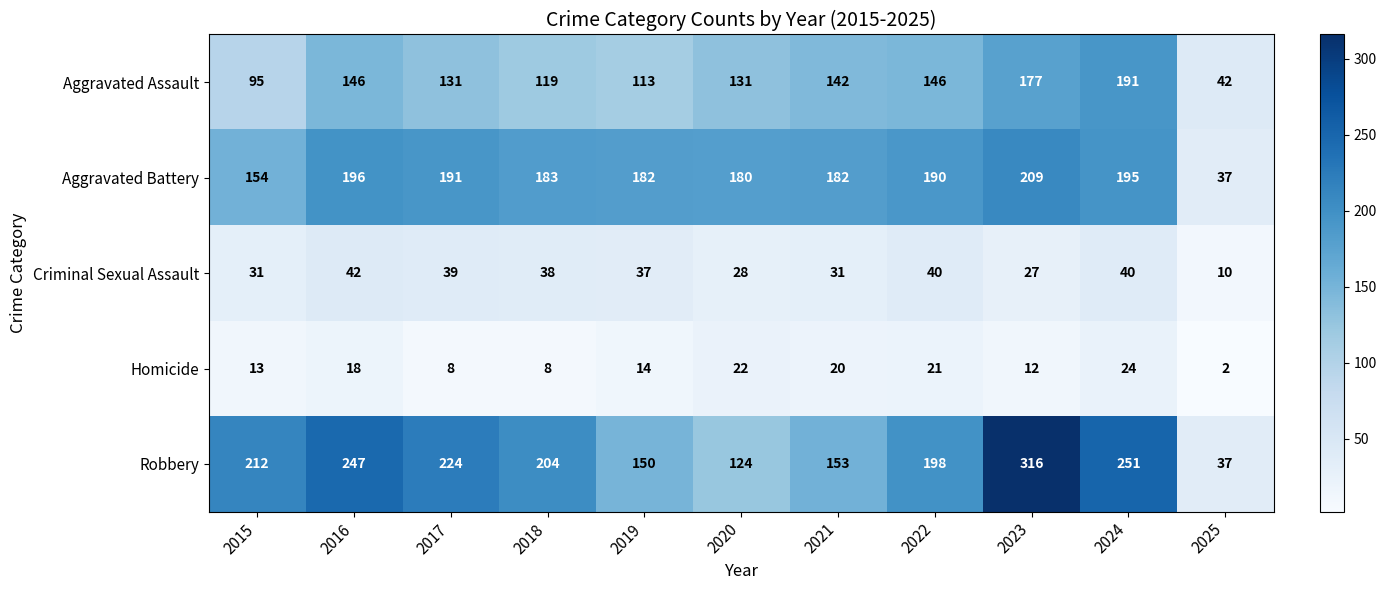

What is the spread (max minus min) of values at 2019?

168